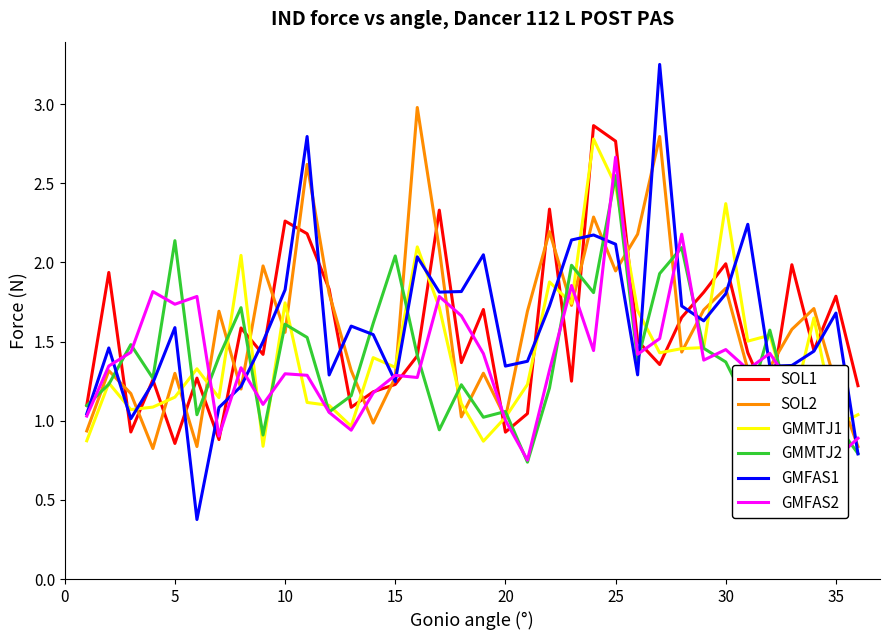

After their last crossing, which series has the higher values: GMMTJ1 or SOL1?

SOL1